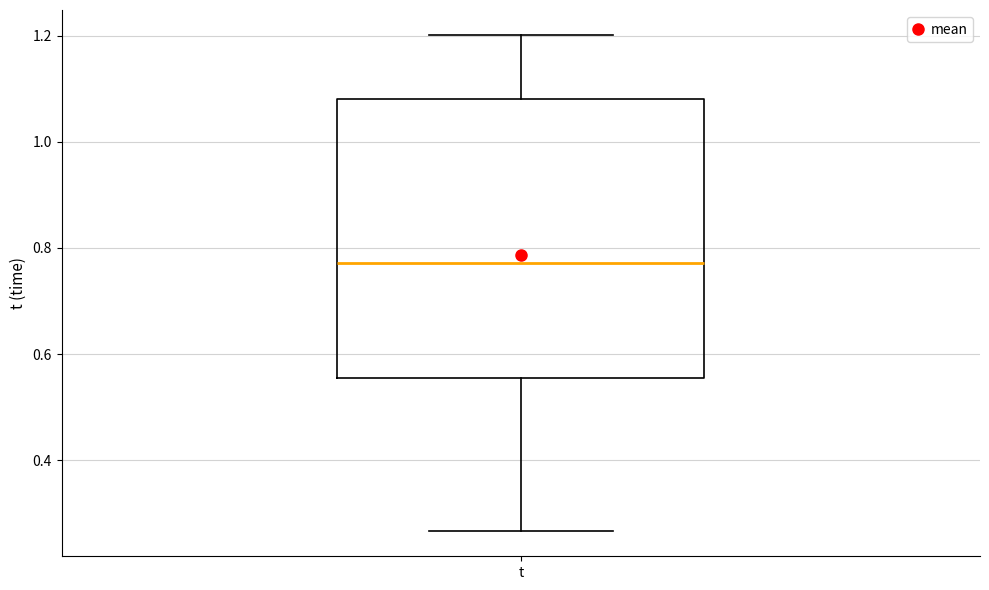

Where does the lower whisker of the box for t end on the y-axis? The values are not printed on the chart, so give them approximately, as read against the axis.

0.26